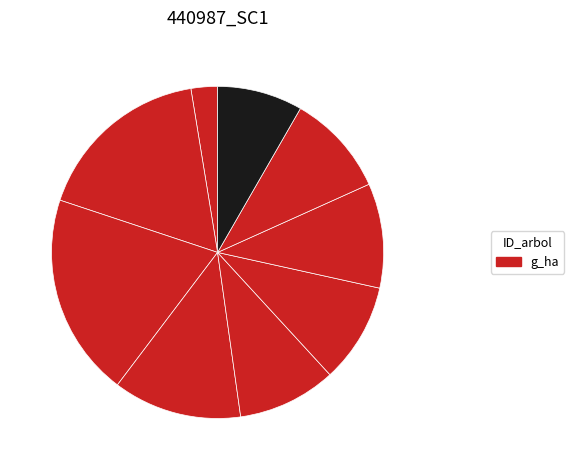

How many segments does this pie chart have?

9